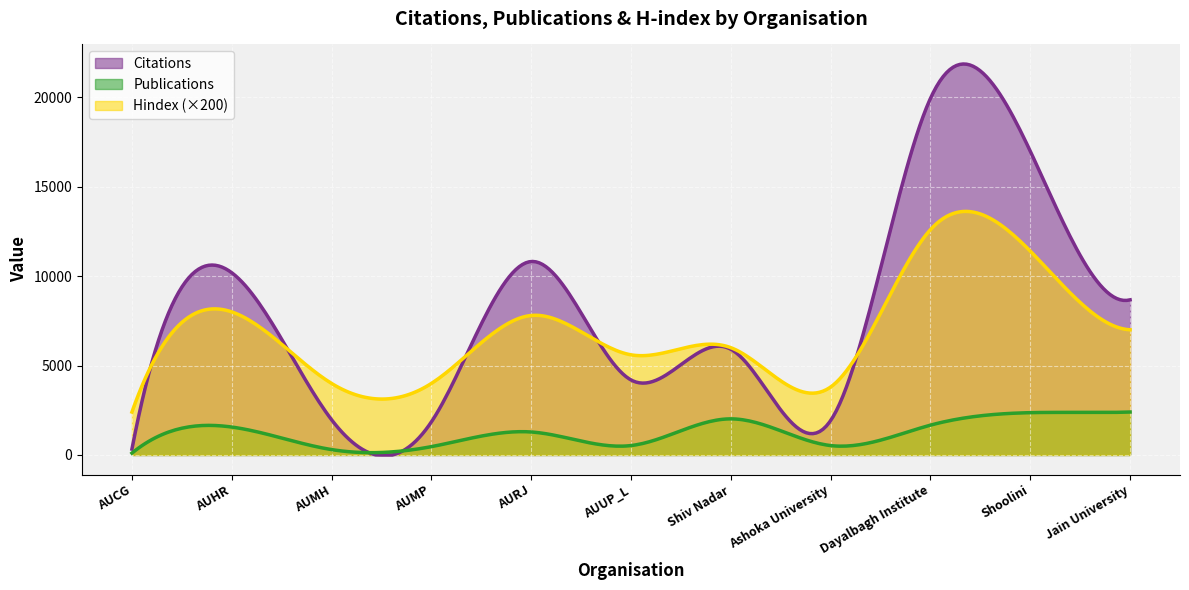

List the series in order of their peak value, lowest first.

Publications, Hindex (×200), Citations